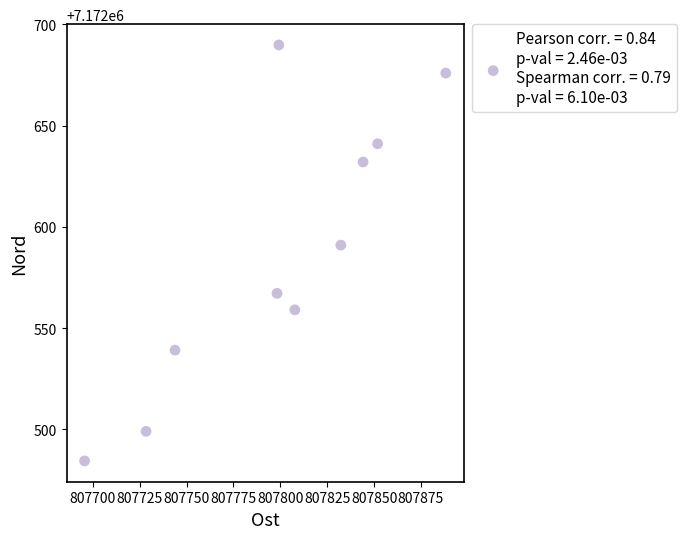

What is the average X value?

807799.0